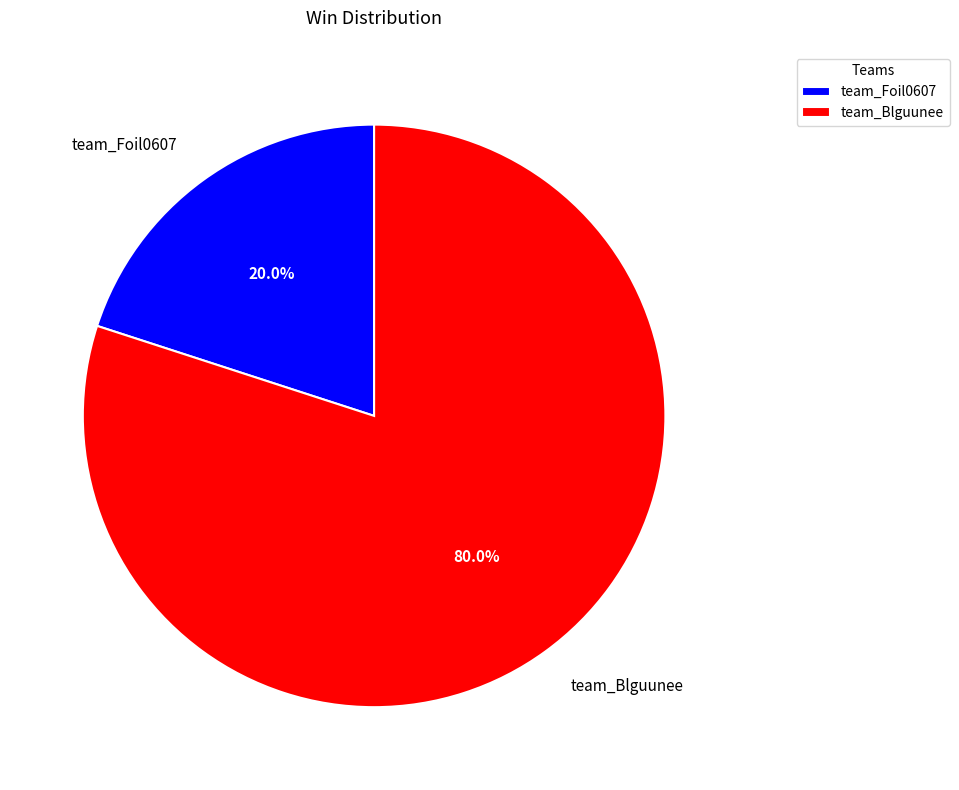

Is it true that team_Foil0607 is 20% of the pie?

True